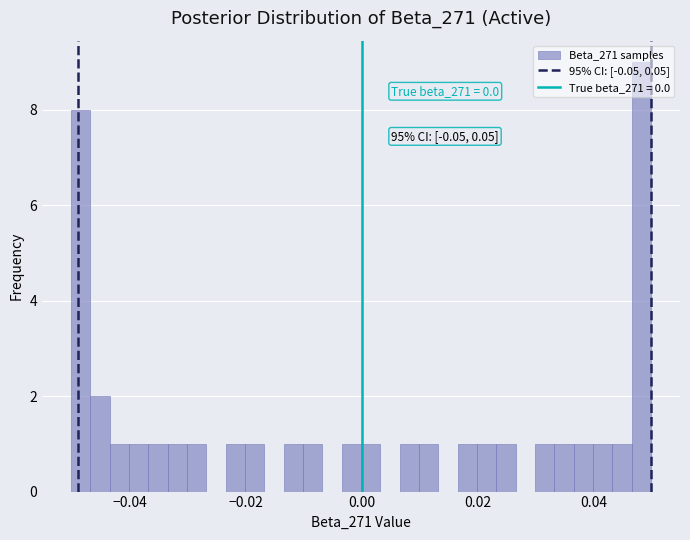

Read against the x-axis, roughly where is the centre of the tallest bar?

0.048